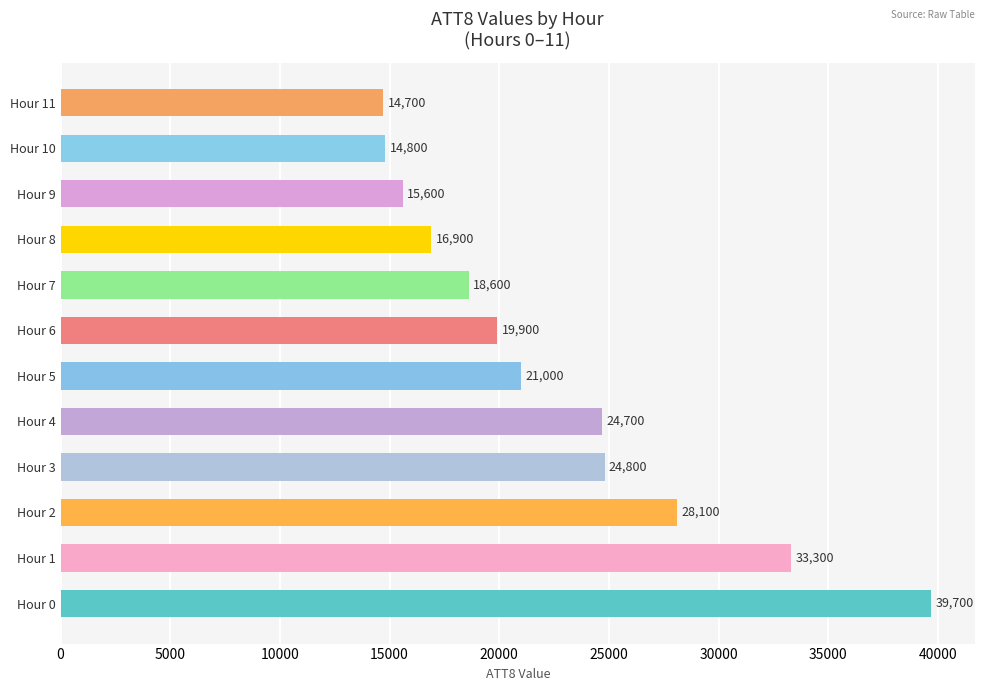

Rank the categories by value from lowest to highest.

Hour 11, Hour 10, Hour 9, Hour 8, Hour 7, Hour 6, Hour 5, Hour 4, Hour 3, Hour 2, Hour 1, Hour 0